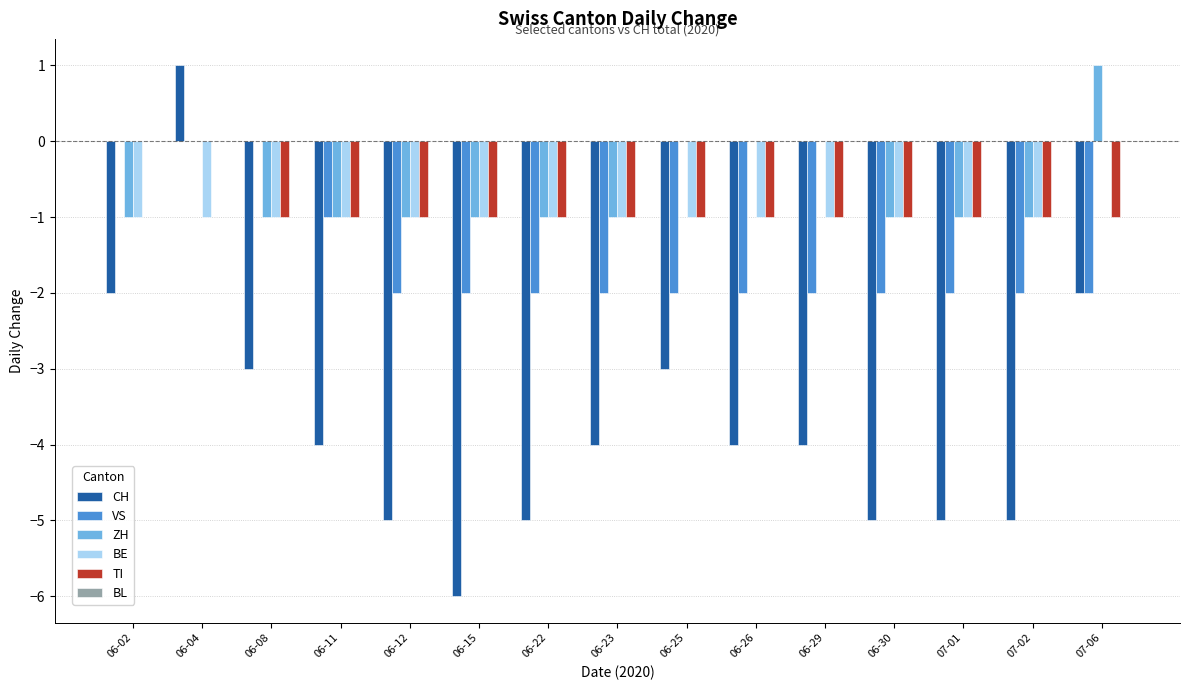

Between 06-12 and 06-23, which series saw the biggest shift?

CH